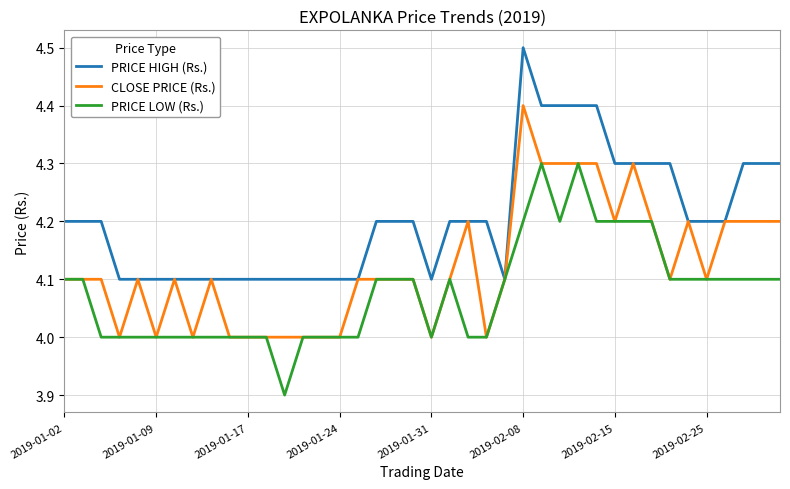

What is the lowest value of the CLOSE PRICE (Rs.) series?

4.0